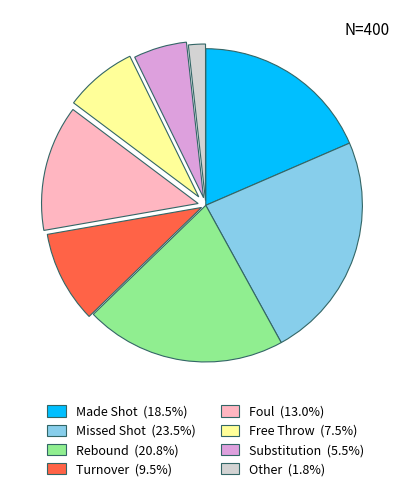

Is Made Shot (18.5%) the majority of the pie?

No